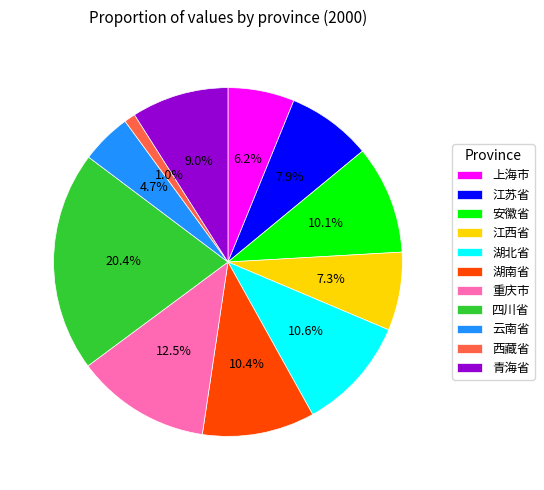

Which slice is the largest?

四川省